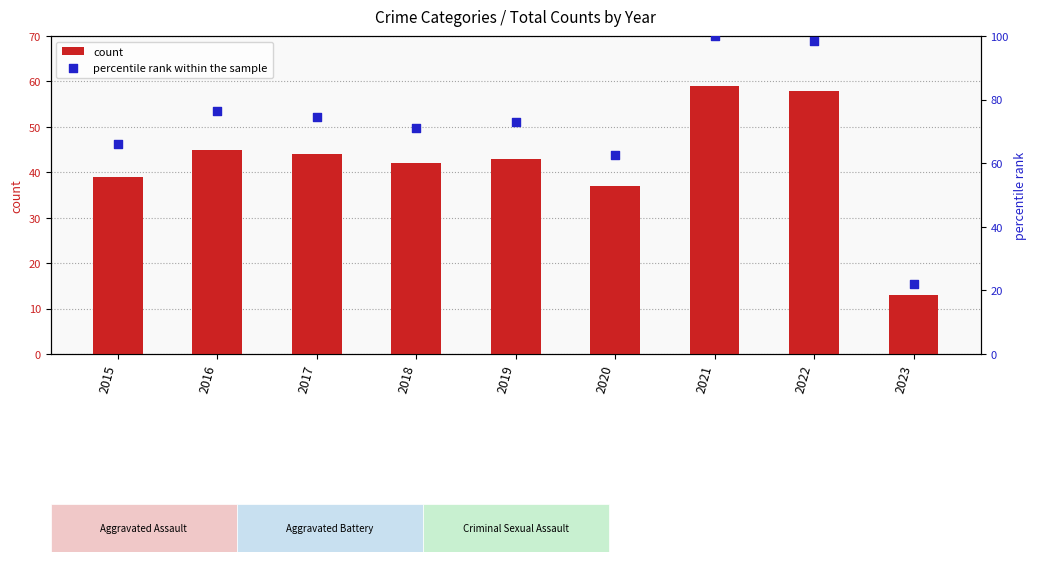

What is the total value across all series at 2022?

156.3